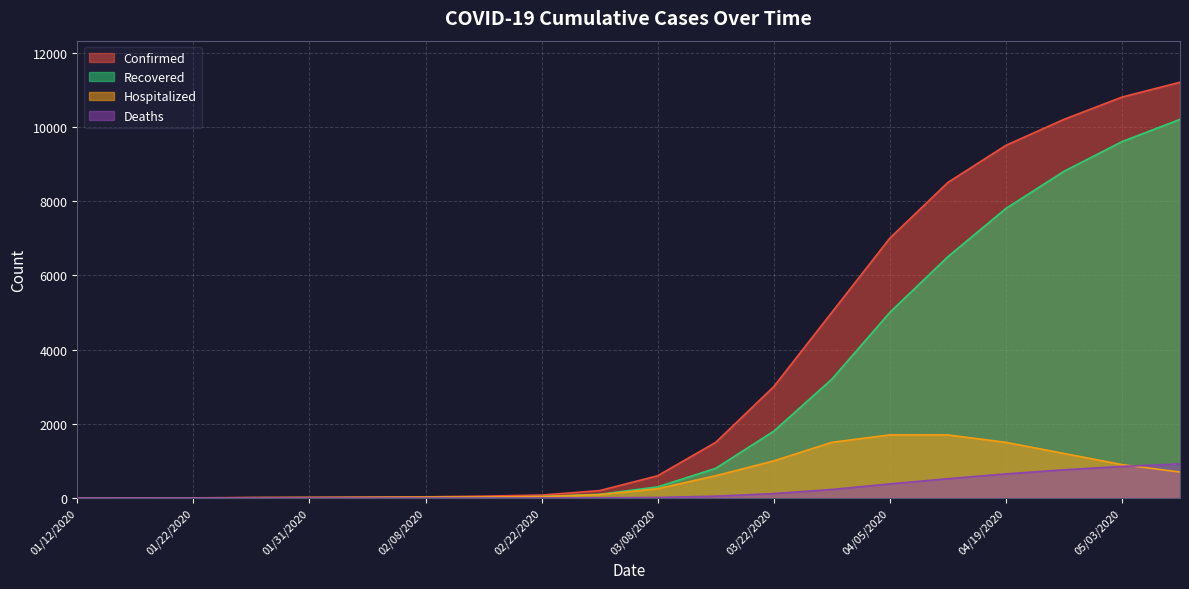

How many data points in Confirmed are less than 600?

10